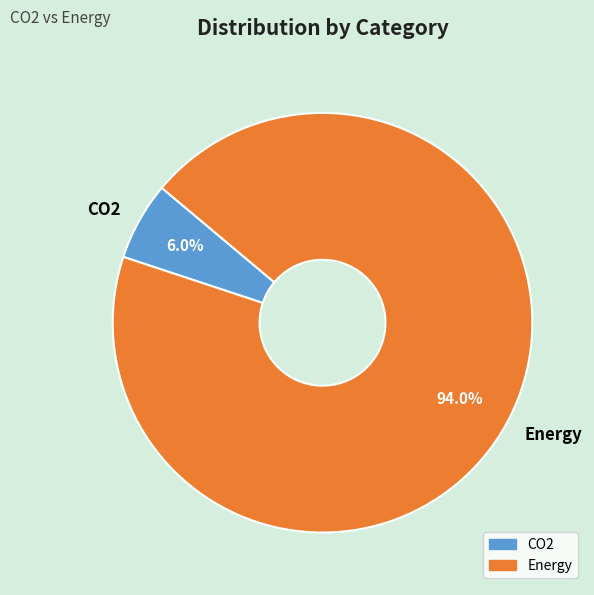

Which category has the biggest portion of the pie?

Energy